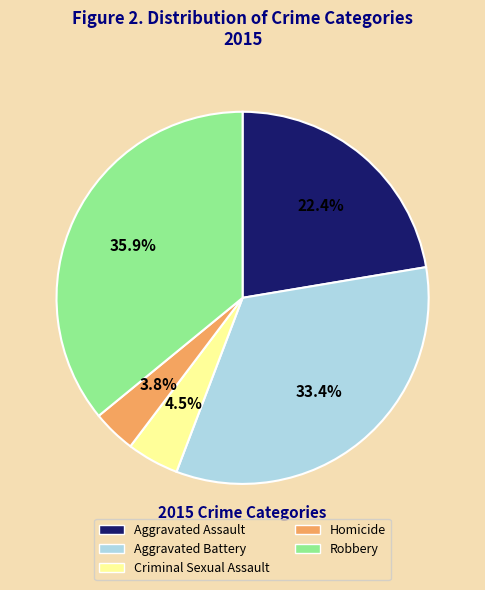

What is the largest slice in the pie chart?

Robbery